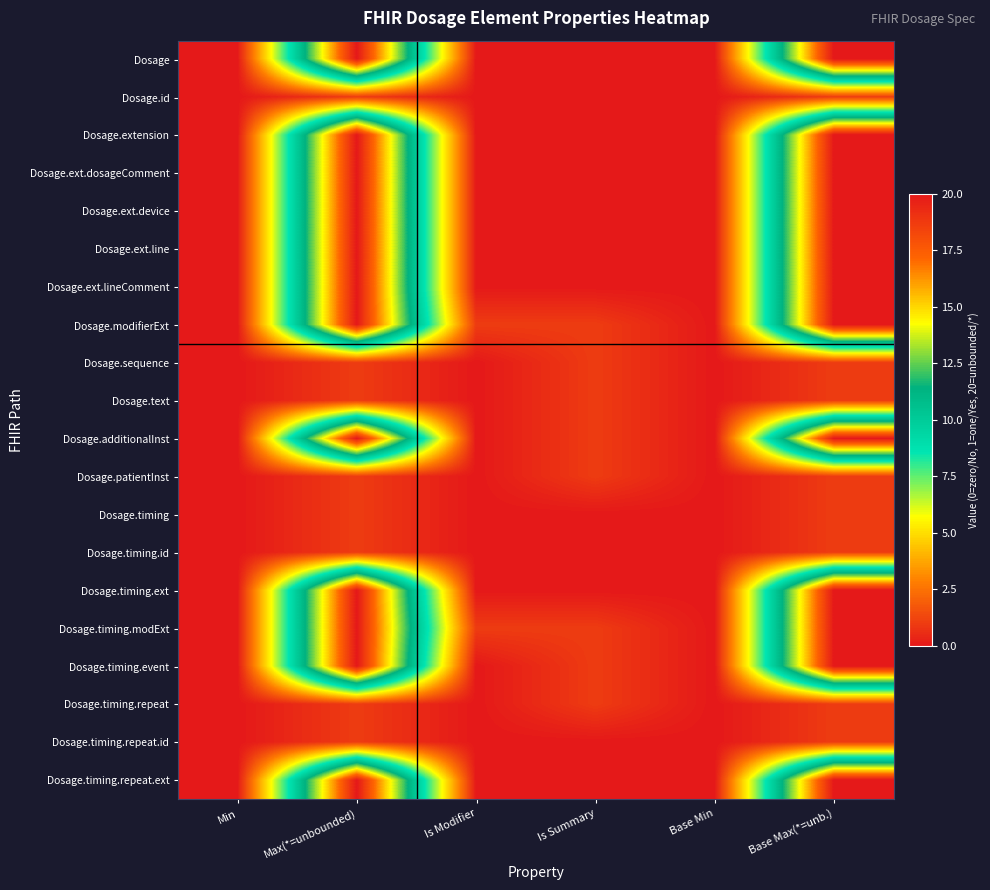

Reading right to left, what are all the values shown in this chart?

Dosage: Base Max(*=unb.)=20	Base Min=0	Is Summary=0	Is Modifier=0	Max(*=unbounded)=20	Min=0
Dosage.id: Base Max(*=unb.)=1	Base Min=0	Is Summary=0	Is Modifier=0	Max(*=unbounded)=1	Min=0
Dosage.extension: Base Max(*=unb.)=20	Base Min=0	Is Summary=0	Is Modifier=0	Max(*=unbounded)=20	Min=0
Dosage.ext.dosageComment: Base Max(*=unb.)=20	Base Min=0	Is Summary=0	Is Modifier=0	Max(*=unbounded)=20	Min=0
Dosage.ext.device: Base Max(*=unb.)=20	Base Min=0	Is Summary=0	Is Modifier=0	Max(*=unbounded)=20	Min=0
Dosage.ext.line: Base Max(*=unb.)=20	Base Min=0	Is Summary=0	Is Modifier=0	Max(*=unbounded)=20	Min=0
Dosage.ext.lineComment: Base Max(*=unb.)=20	Base Min=0	Is Summary=0	Is Modifier=0	Max(*=unbounded)=20	Min=0
Dosage.modifierExt: Base Max(*=unb.)=20	Base Min=0	Is Summary=1	Is Modifier=1	Max(*=unbounded)=20	Min=0
Dosage.sequence: Base Max(*=unb.)=1	Base Min=0	Is Summary=1	Is Modifier=0	Max(*=unbounded)=1	Min=0
Dosage.text: Base Max(*=unb.)=1	Base Min=0	Is Summary=1	Is Modifier=0	Max(*=unbounded)=1	Min=0
Dosage.additionalInst: Base Max(*=unb.)=20	Base Min=0	Is Summary=1	Is Modifier=0	Max(*=unbounded)=20	Min=0
Dosage.patientInst: Base Max(*=unb.)=1	Base Min=0	Is Summary=1	Is Modifier=0	Max(*=unbounded)=1	Min=0
Dosage.timing: Base Max(*=unb.)=1	Base Min=0	Is Summary=0	Is Modifier=0	Max(*=unbounded)=1	Min=0
Dosage.timing.id: Base Max(*=unb.)=1	Base Min=0	Is Summary=0	Is Modifier=0	Max(*=unbounded)=1	Min=0
Dosage.timing.ext: Base Max(*=unb.)=20	Base Min=0	Is Summary=0	Is Modifier=0	Max(*=unbounded)=20	Min=0
Dosage.timing.modExt: Base Max(*=unb.)=20	Base Min=0	Is Summary=1	Is Modifier=1	Max(*=unbounded)=20	Min=0
Dosage.timing.event: Base Max(*=unb.)=20	Base Min=0	Is Summary=1	Is Modifier=0	Max(*=unbounded)=20	Min=0
Dosage.timing.repeat: Base Max(*=unb.)=1	Base Min=0	Is Summary=1	Is Modifier=0	Max(*=unbounded)=1	Min=0
Dosage.timing.repeat.id: Base Max(*=unb.)=1	Base Min=0	Is Summary=0	Is Modifier=0	Max(*=unbounded)=1	Min=0
Dosage.timing.repeat.ext: Base Max(*=unb.)=20	Base Min=0	Is Summary=0	Is Modifier=0	Max(*=unbounded)=20	Min=0